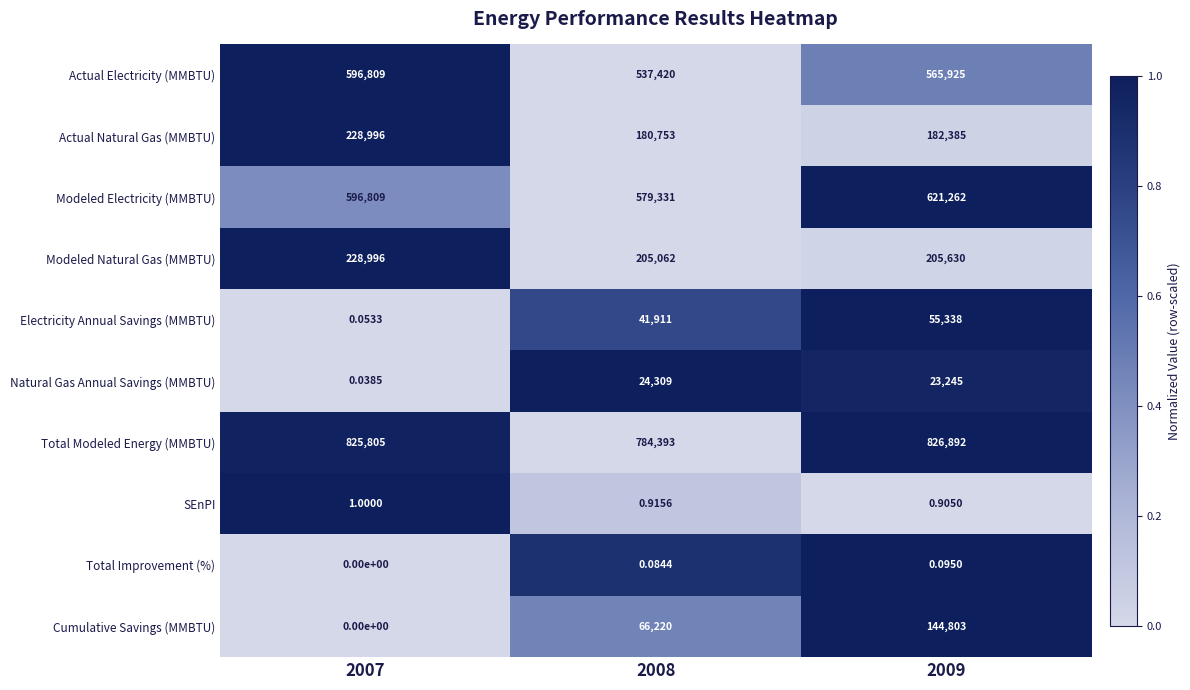

Between 2007 and 2009, which series saw the biggest shift?

Cumulative Savings (MMBTU)